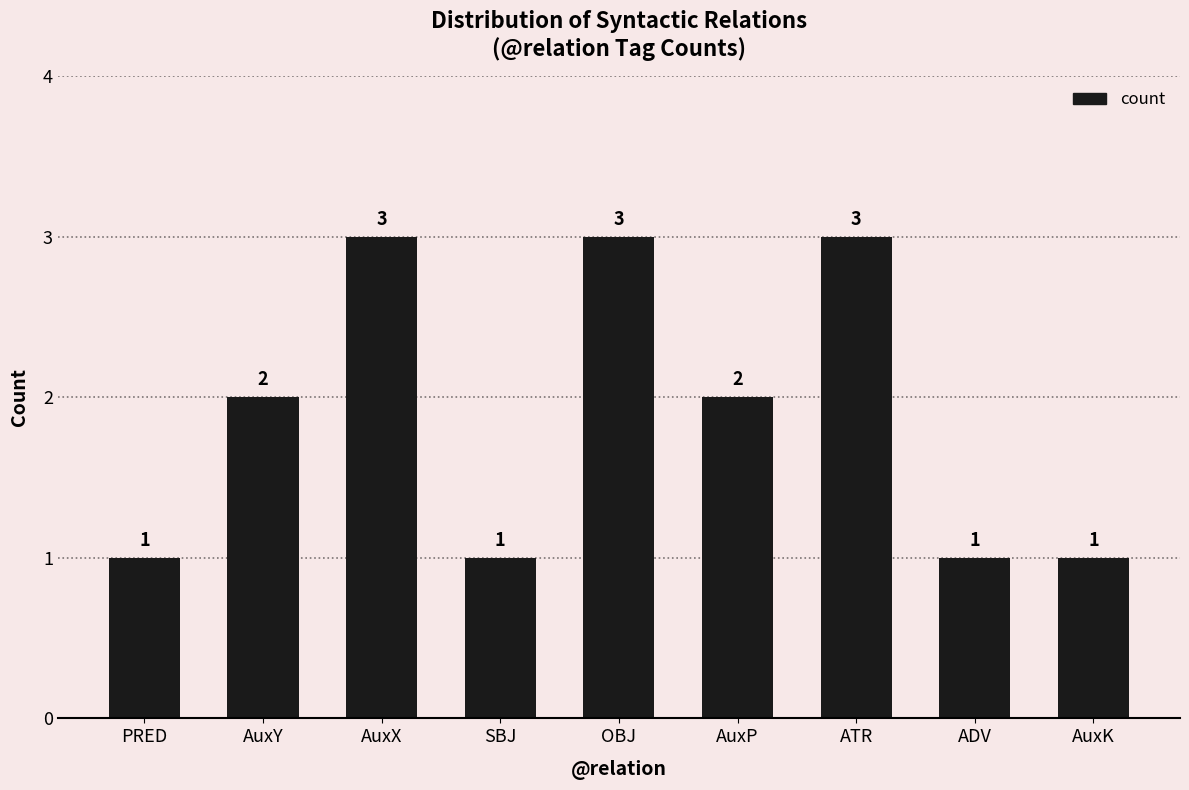

What is the greatest value displayed?

3